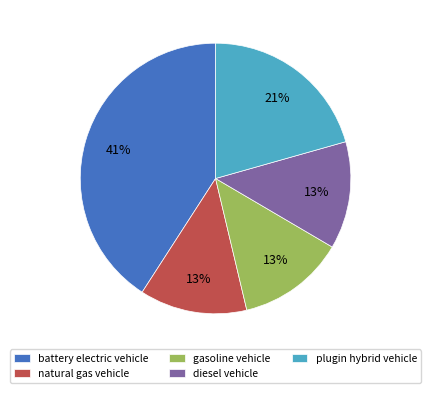

To the nearest percent, what is the difference between the largest and smallest slice percentages?

28%